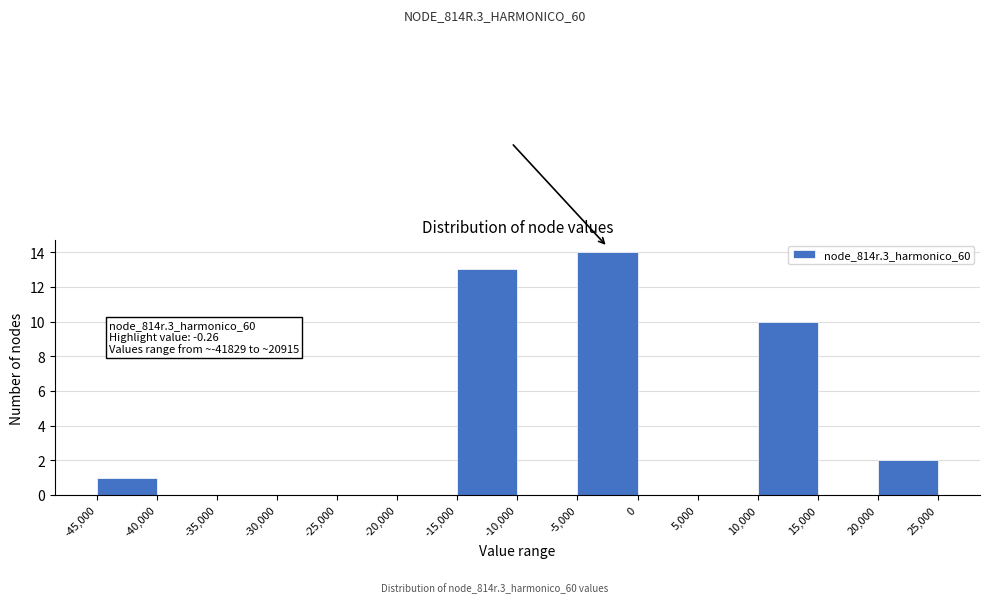

Which range on the x-axis has the tallest bar?

-5,000 to 0